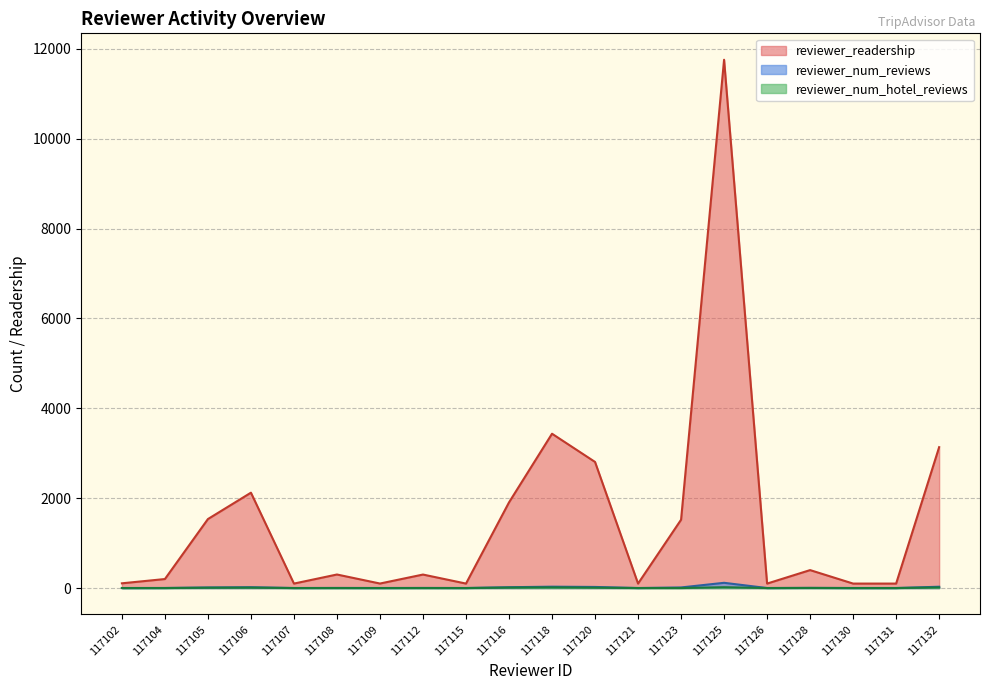

How many interior local valleys does the reviewer_num_reviews series have?

5